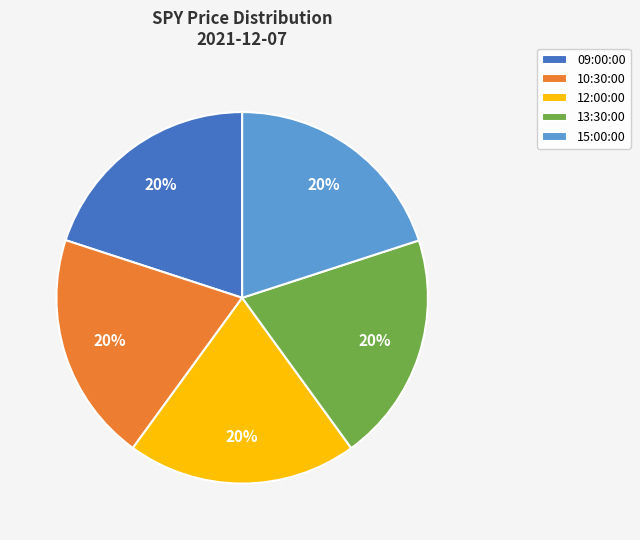

How many slices are in this pie chart?

5